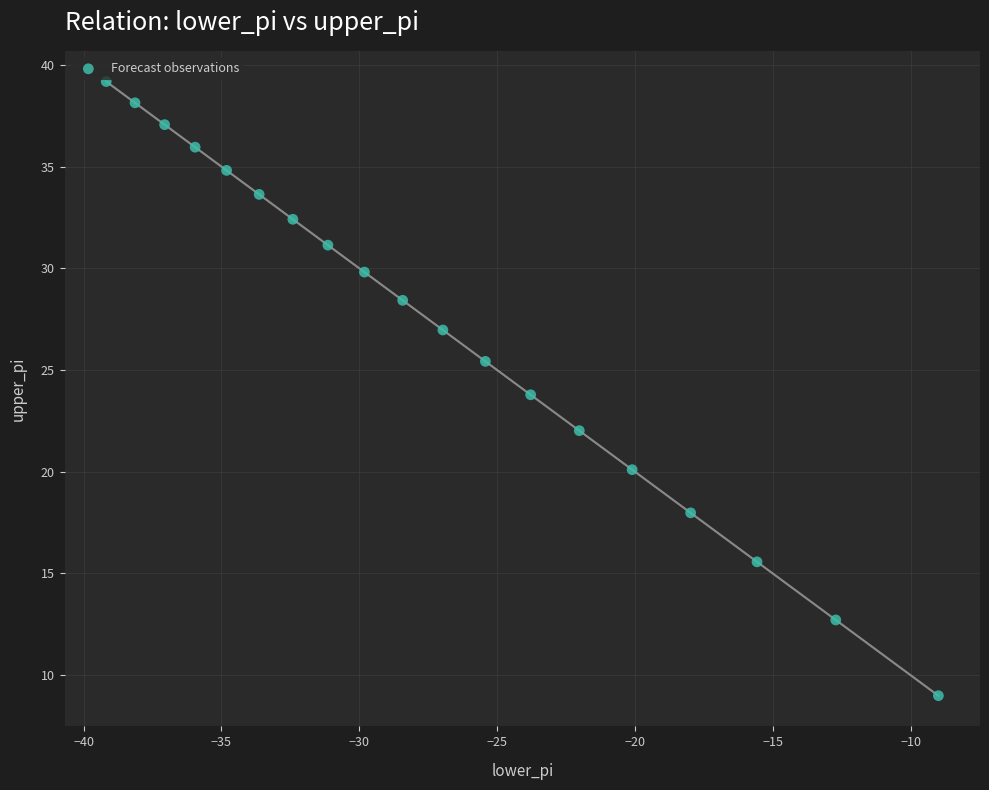

What is the range of X values (max minus min)?

30.2